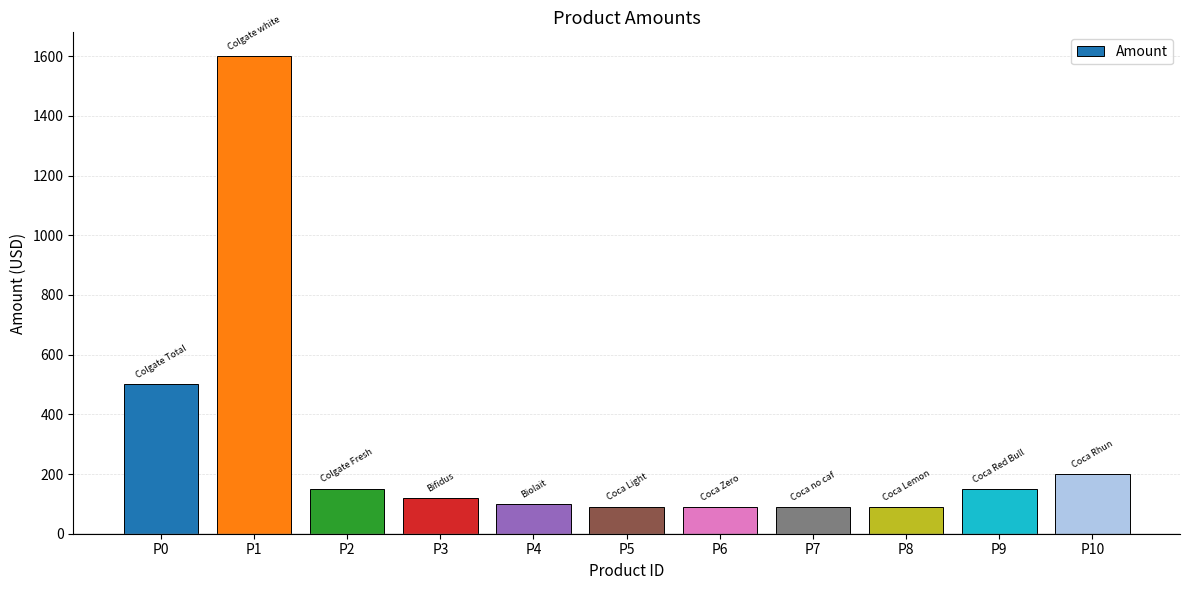

Reading left to right, what are all the values shown in this chart?

P0=500	P1=1600	P2=150	P3=120	P4=100	P5=90	P6=90	P7=90	P8=90	P9=150	P10=200